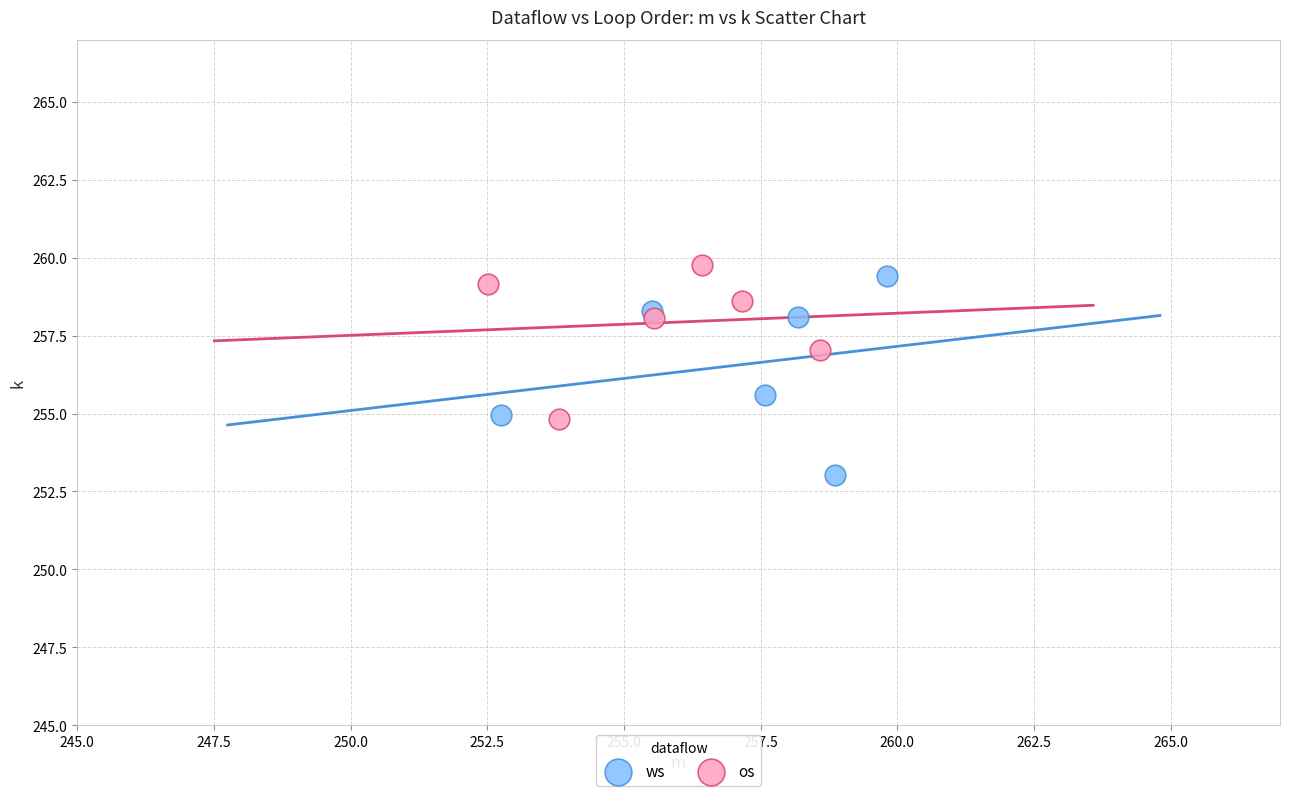

Which series reaches the minimum Y coordinate?

ws